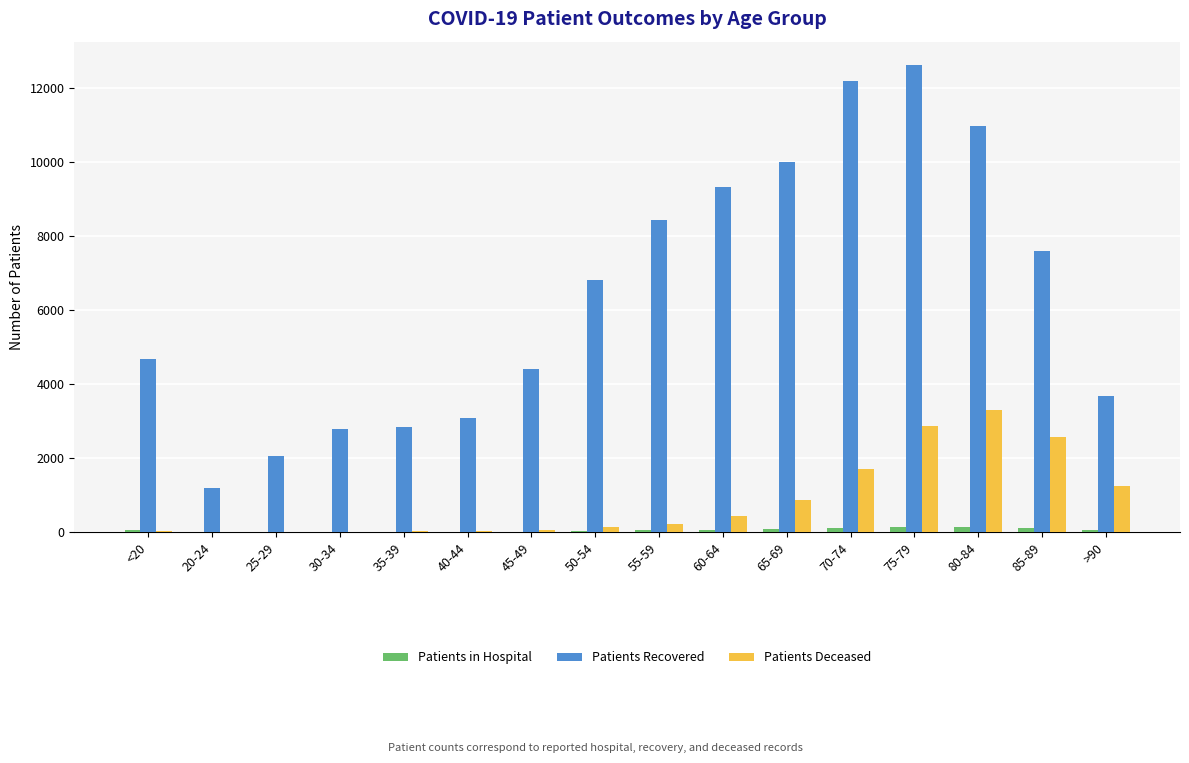

Between 50-54 and >90, which series saw the biggest shift?

Patients Recovered